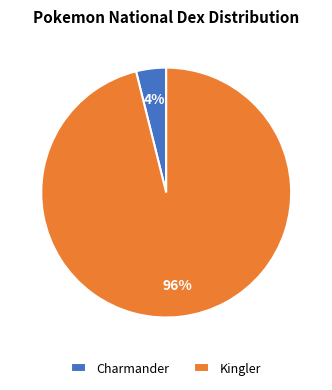

What is the smallest slice in the pie chart?

Charmander